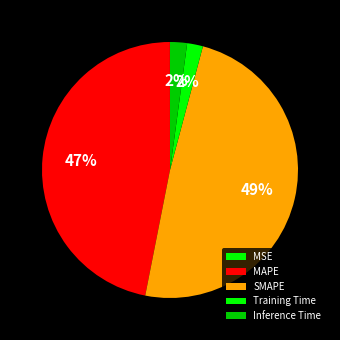

What percentage is NOT represented by MAPE?

53.1%